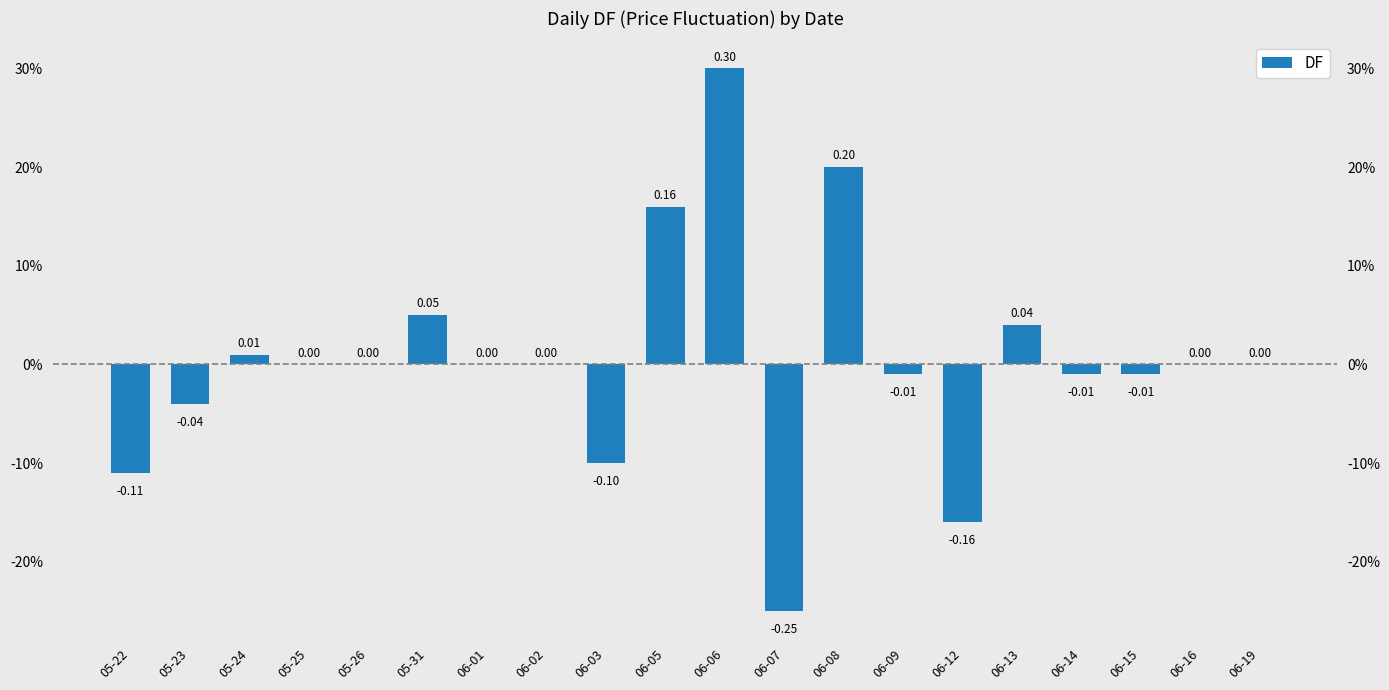

Reading right to left, list all the values displayed in this chart.

06-19=0.0	06-16=0.0	06-15=-0.0	06-14=-0.0	06-13=0.0	06-12=-0.2	06-09=-0.0	06-08=0.2	06-07=-0.2	06-06=0.3	06-05=0.2	06-03=-0.1	06-02=0.0	06-01=0.0	05-31=0.1	05-26=0.0	05-25=0.0	05-24=0.0	05-23=-0.0	05-22=-0.1